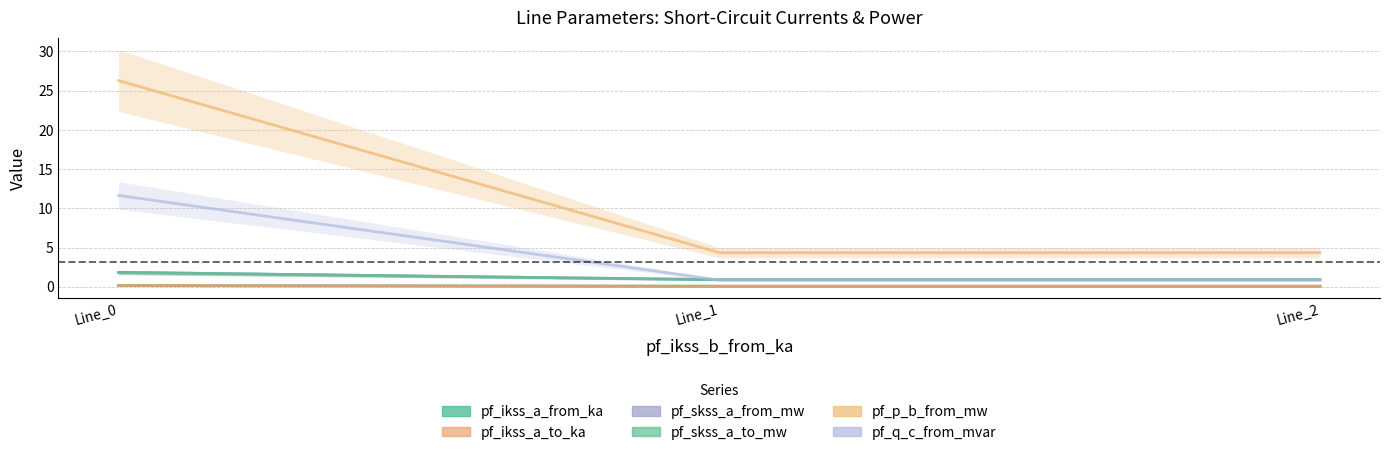

Reading right to left, transcribe all the data shown in this chart.

pf_ikss_a_from_ka: Line_2=0.1	Line_1=0.1	Line_0=0.2
pf_ikss_a_to_ka: Line_2=0.1	Line_1=0.1	Line_0=0.2
pf_skss_a_from_mw: Line_2=0.9	Line_1=0.9	Line_0=1.8
pf_skss_a_to_mw: Line_2=0.9	Line_1=0.9	Line_0=1.8
pf_p_b_from_mw: Line_2=4.4	Line_1=4.4	Line_0=26.3
pf_q_c_from_mvar: Line_2=0.9	Line_1=0.9	Line_0=11.6